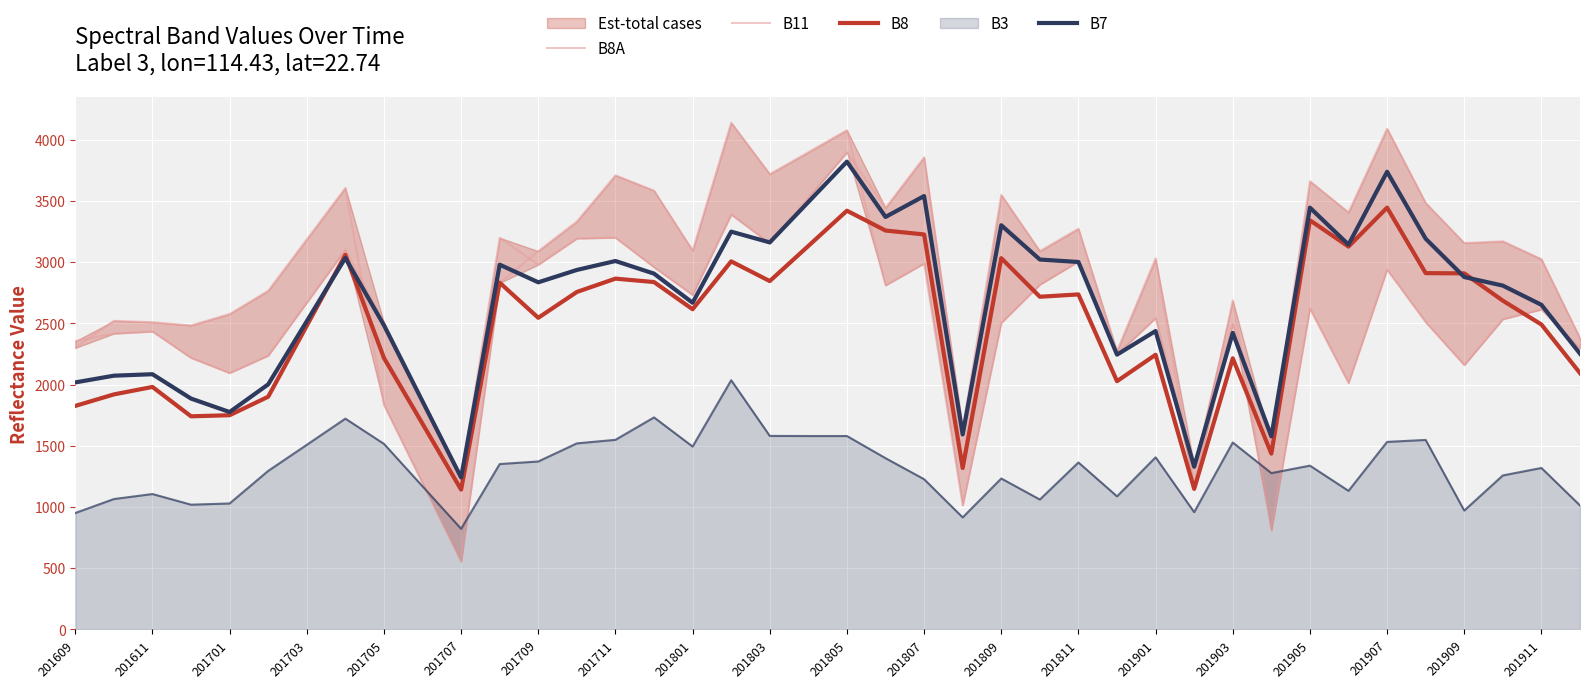

What is the difference between the maximum and second lowest values in the B8A series?

2754